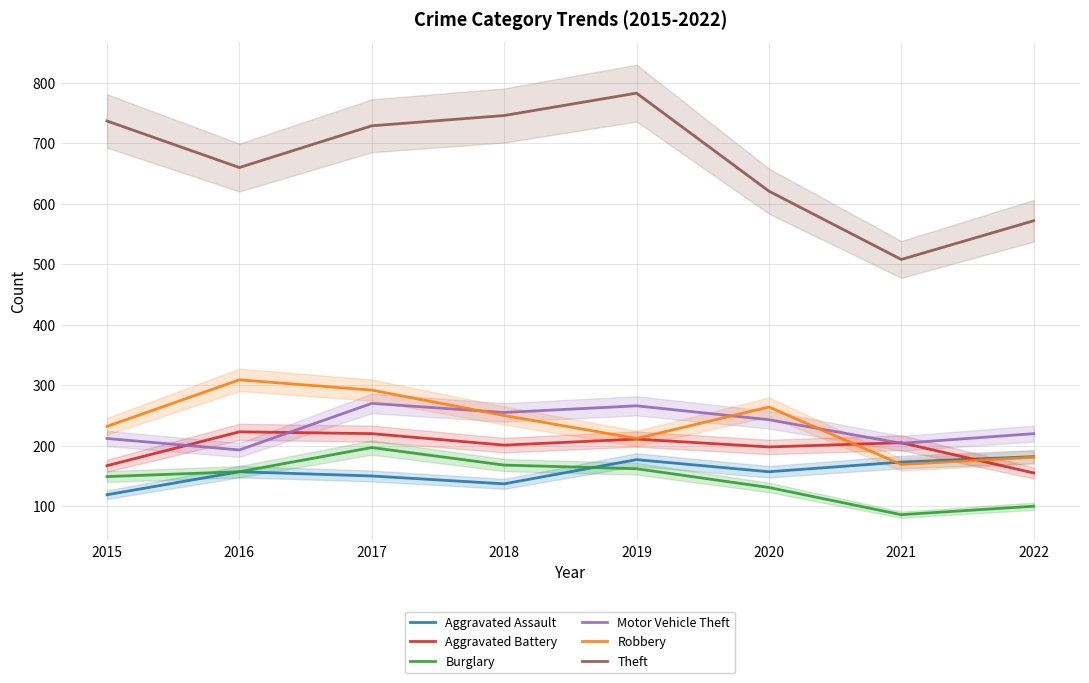

True or false: Motor Vehicle Theft and Theft cross at least once.

False